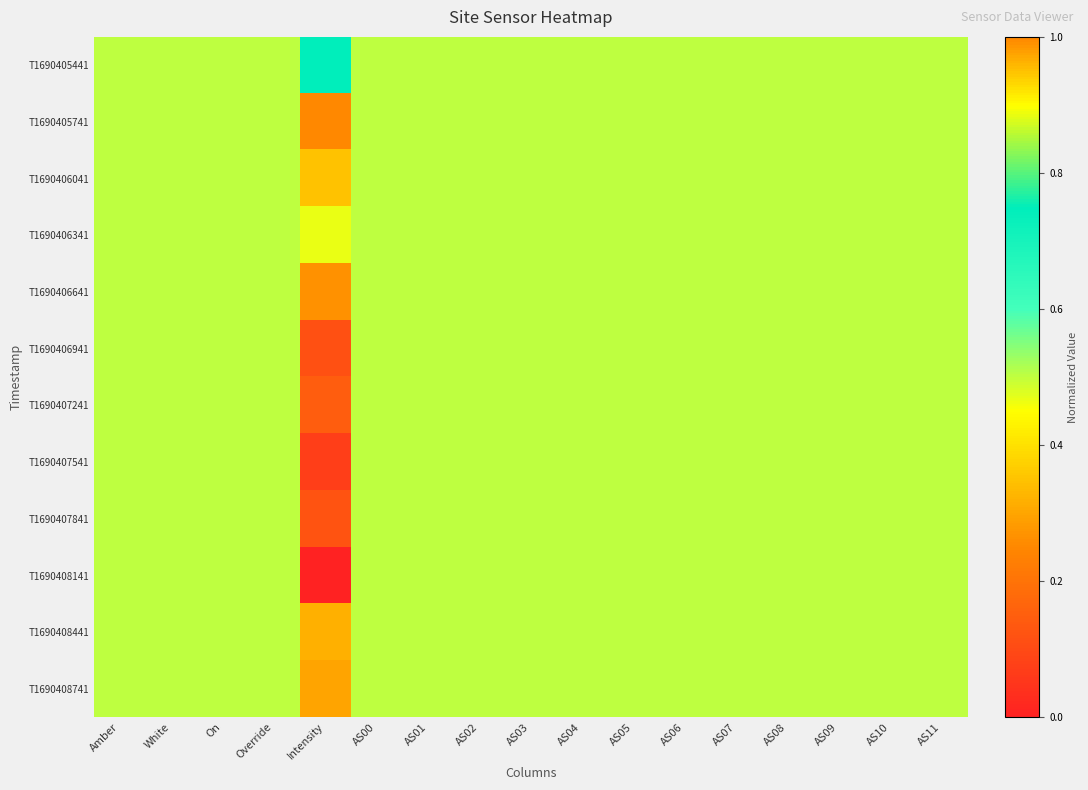

At AS04, list the series in order from smallest to largest.

T1690405441, T1690405741, T1690406041, T1690406341, T1690406641, T1690406941, T1690407241, T1690407541, T1690407841, T1690408141, T1690408441, T1690408741